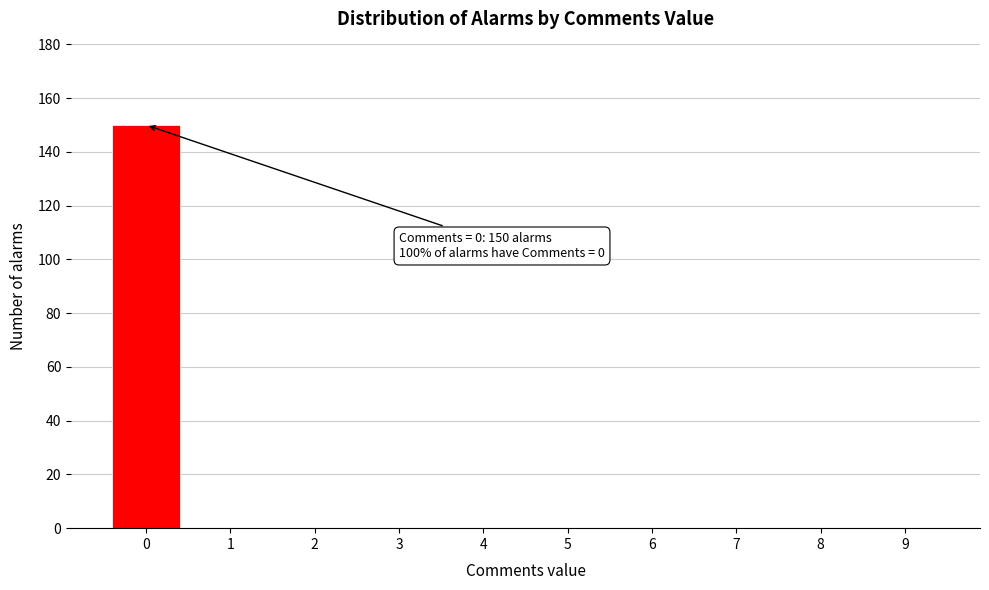

Reading left to right, transcribe all the data shown in this chart.

0=150	1=0	2=0	3=0	4=0	5=0	6=0	7=0	8=0	9=0